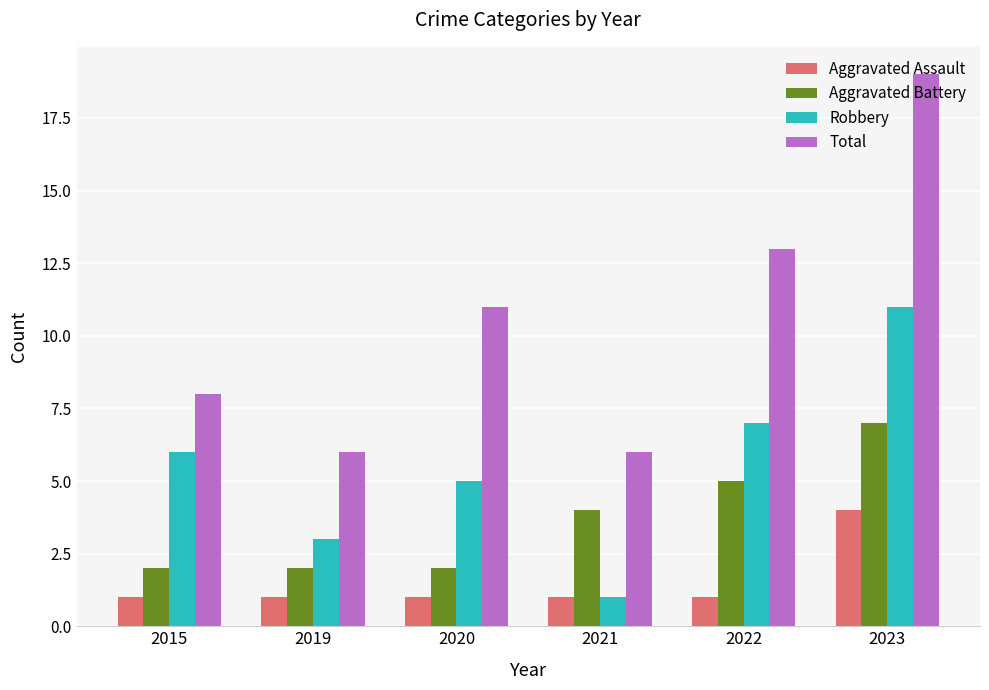

What is the sum of the Aggravated Assault values at 2023 and 2019?

5